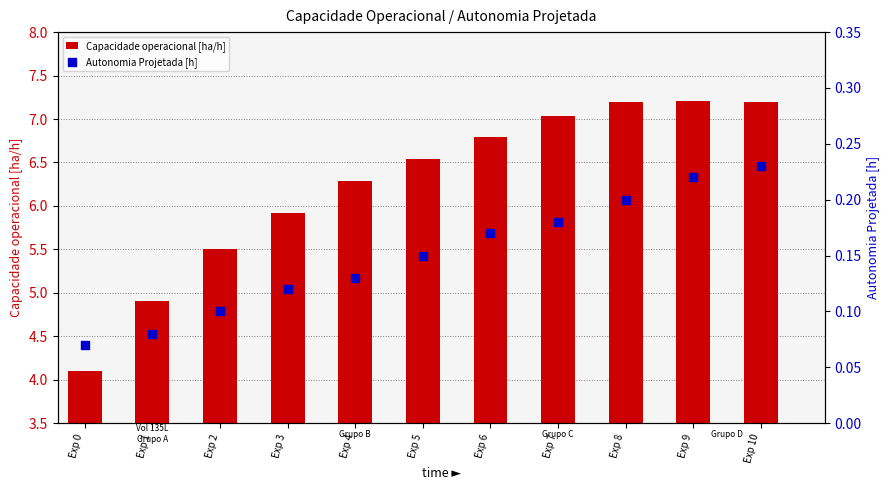

At how many categories does at least one series exceed 3?

11